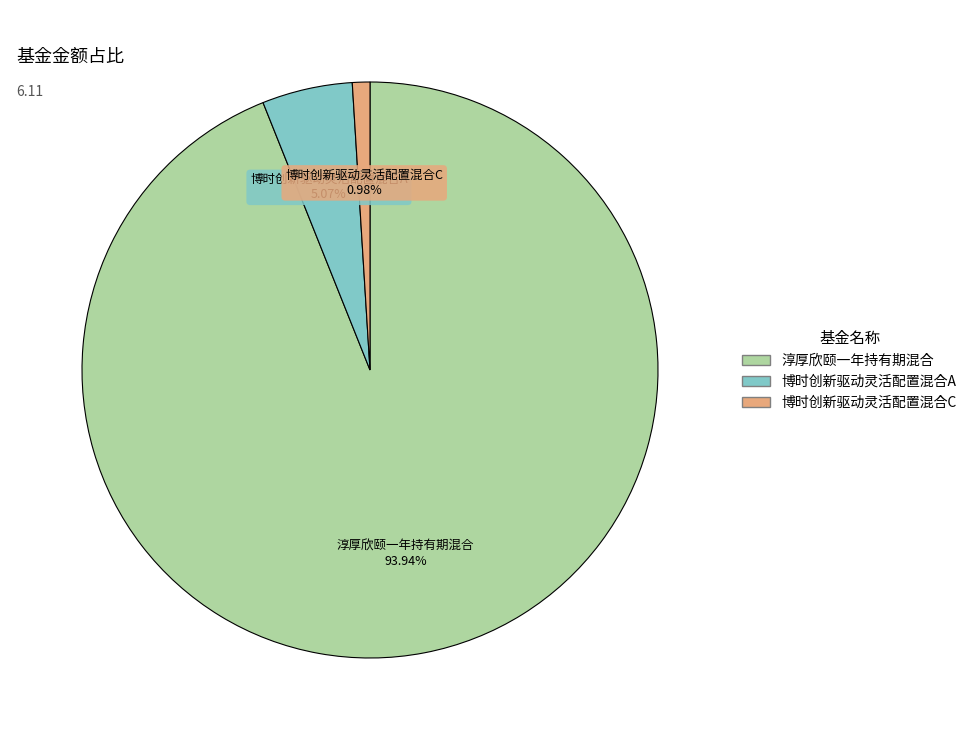

Count the number of slices in the pie.

3